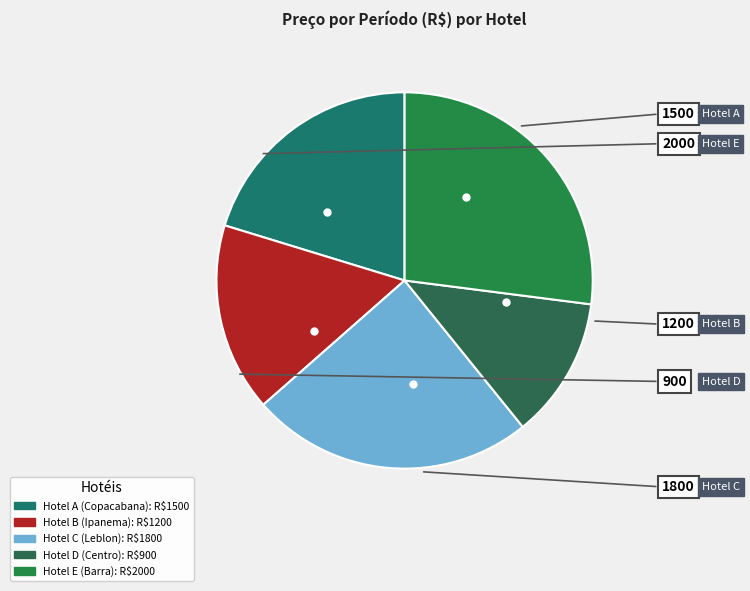

To the nearest percent, what is the combined percentage of Hotel D (Centro) and Hotel B (Ipanema)?

28%